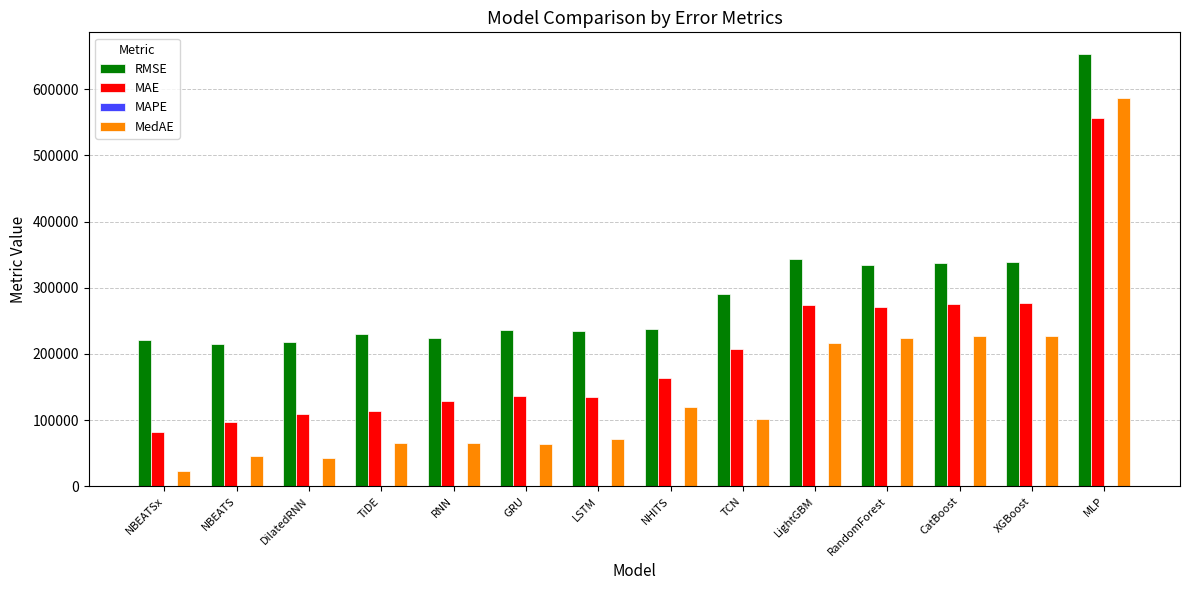

What is the sum of all MedAE values?

2077942.3